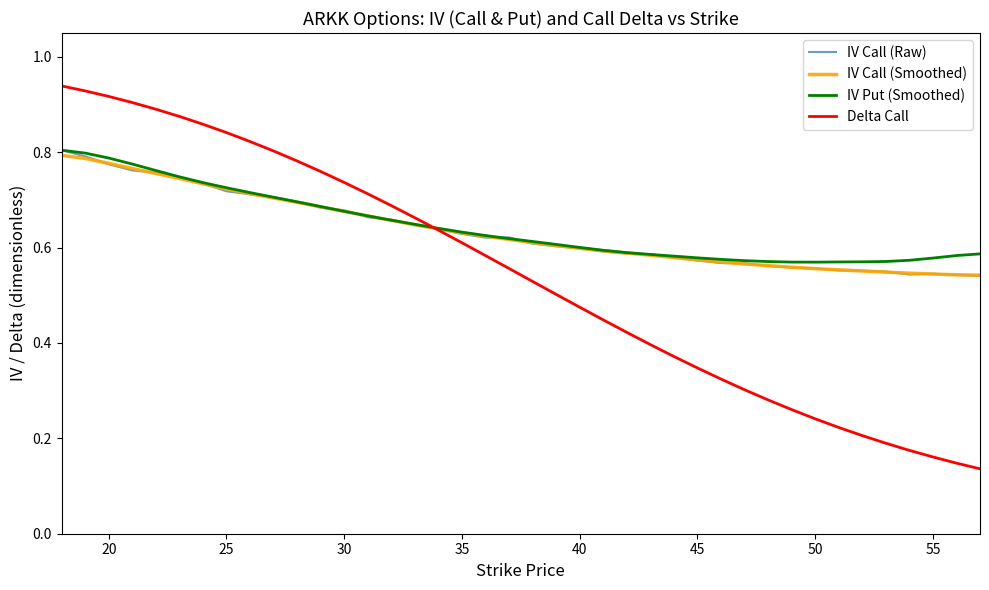

Which series has the widest spread of values?

Delta Call